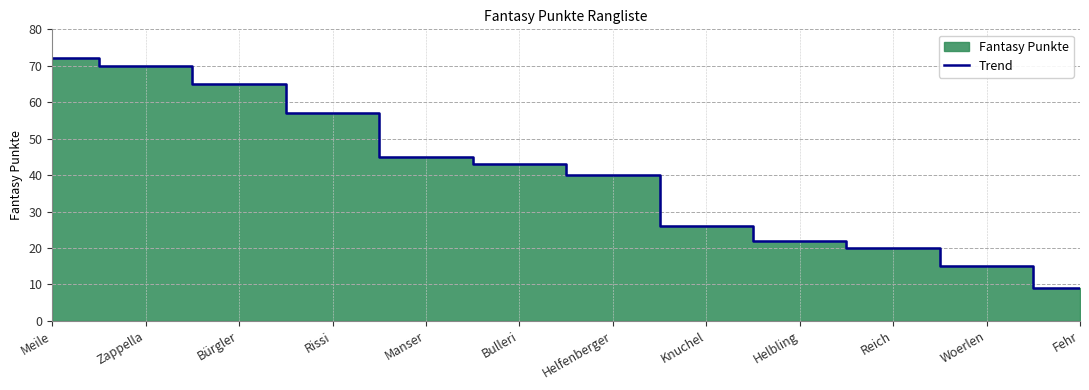

What value does the data have at Fehr, to the nearest 10?

10